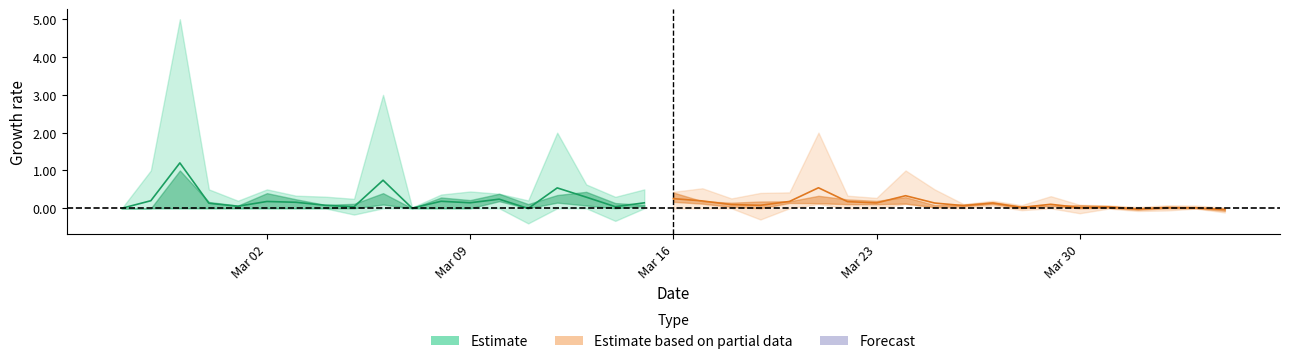

List the series in order of their peak value, highest first.

Estimate, Estimate based on partial data